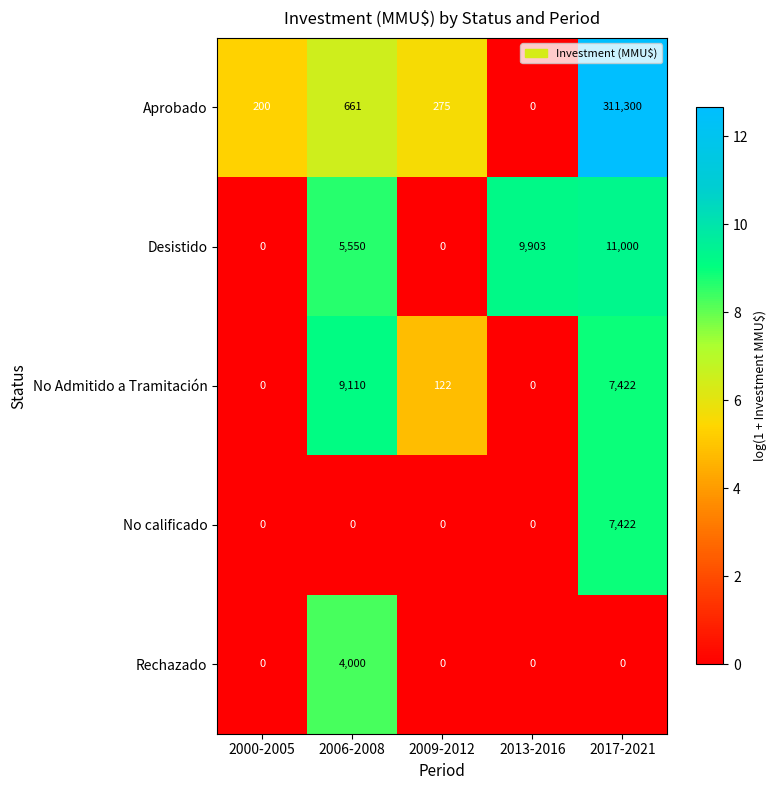

Read the Desistido value at 2006-2008, to the nearest 10.

5550